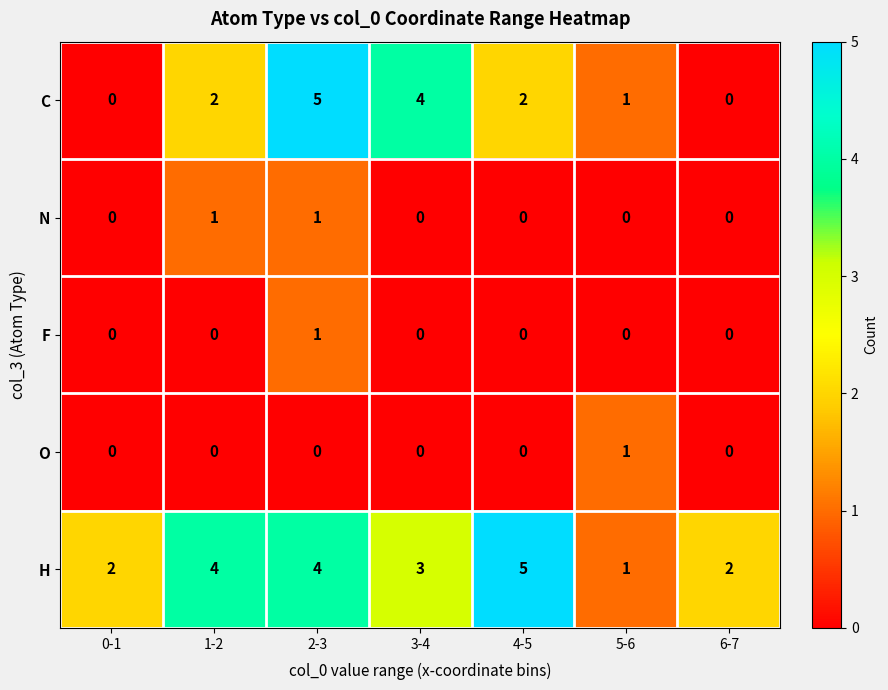

What is the difference between the highest and lowest values at 4-5?

5